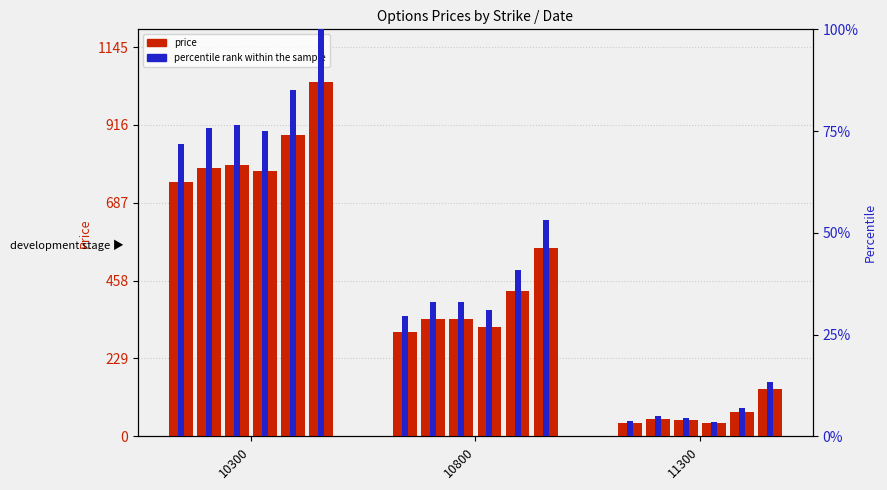

What is the sum of all 06-Mar-2019 values?

1186.4